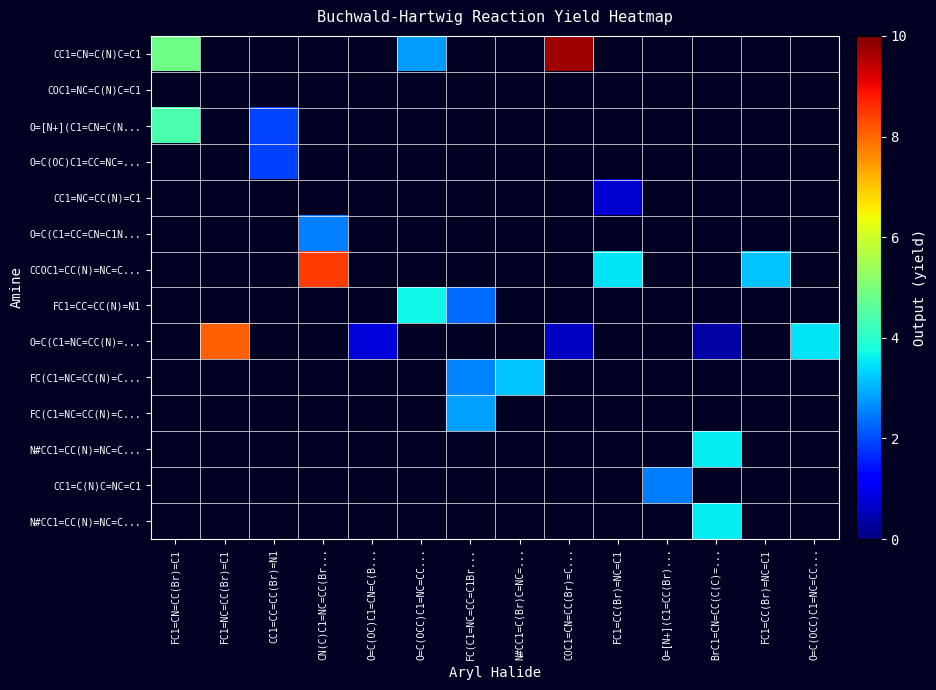

At how many categories does at least one series exceed 8?

3